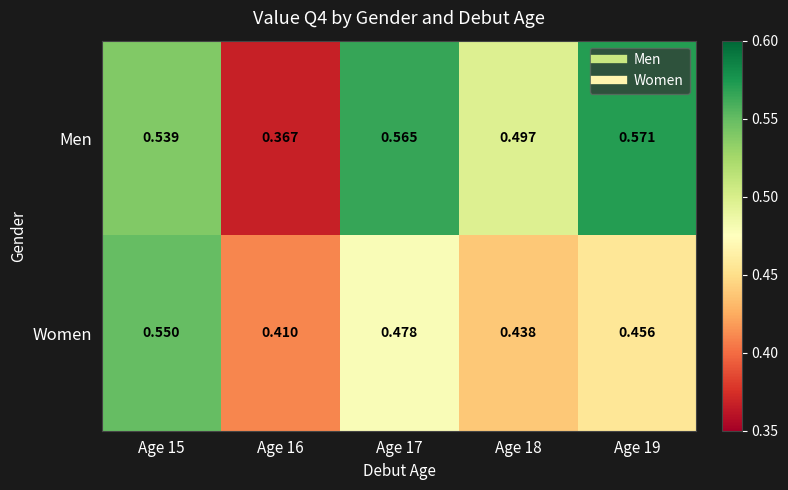

Between Age 15 and Age 17, which series saw the biggest shift?

Women